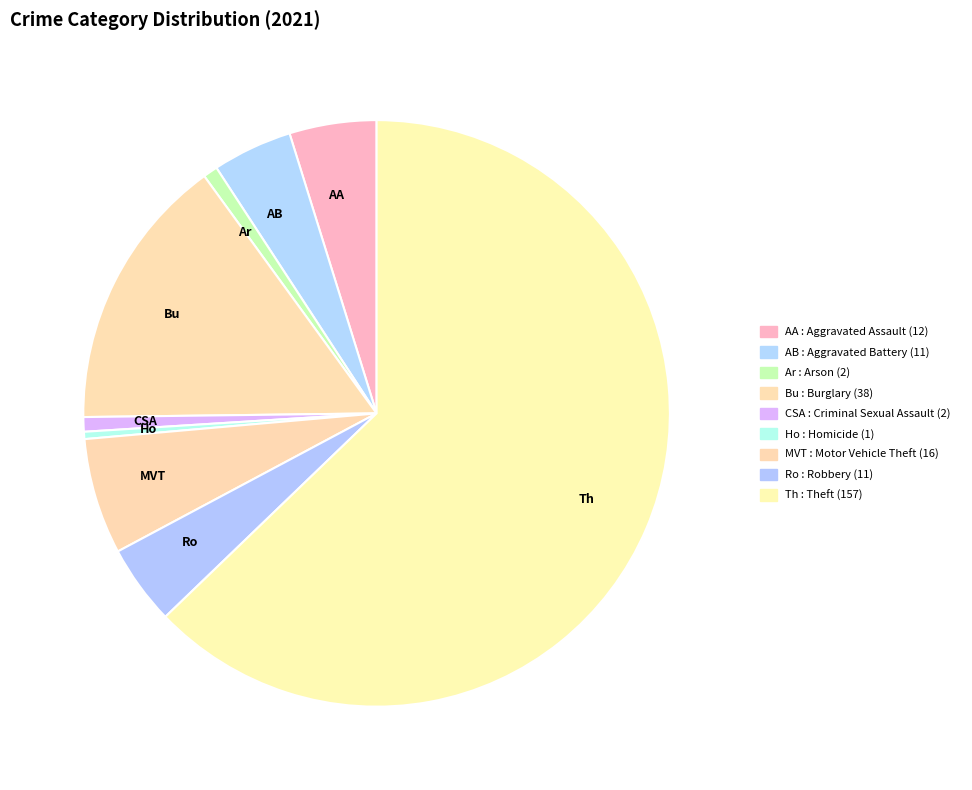

Count the number of slices in the pie.

9